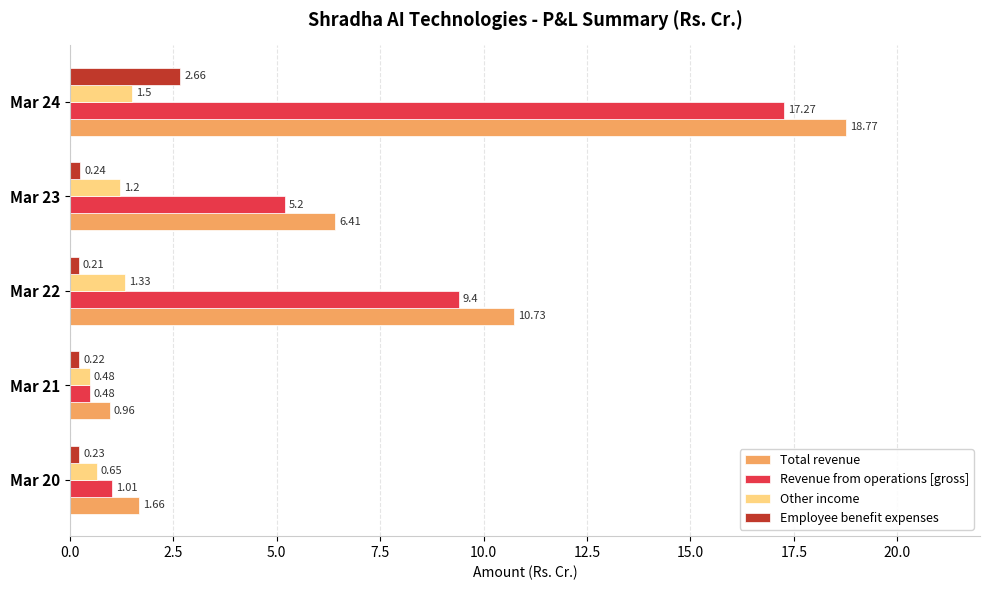

What is the sum of all Total revenue values?

38.5